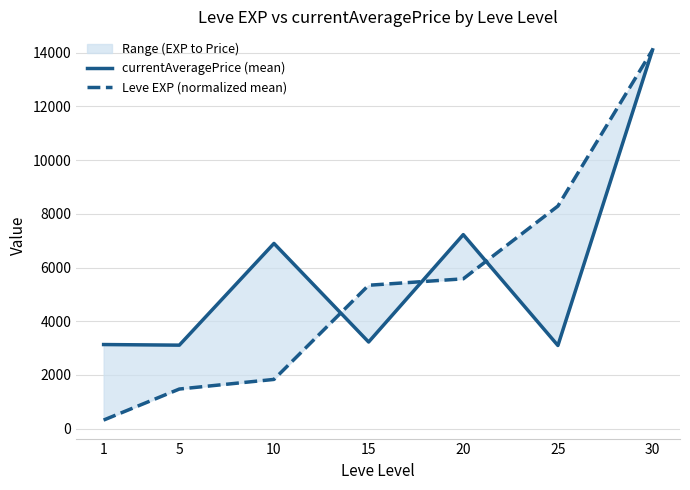

How many distinct data groups are displayed?

2